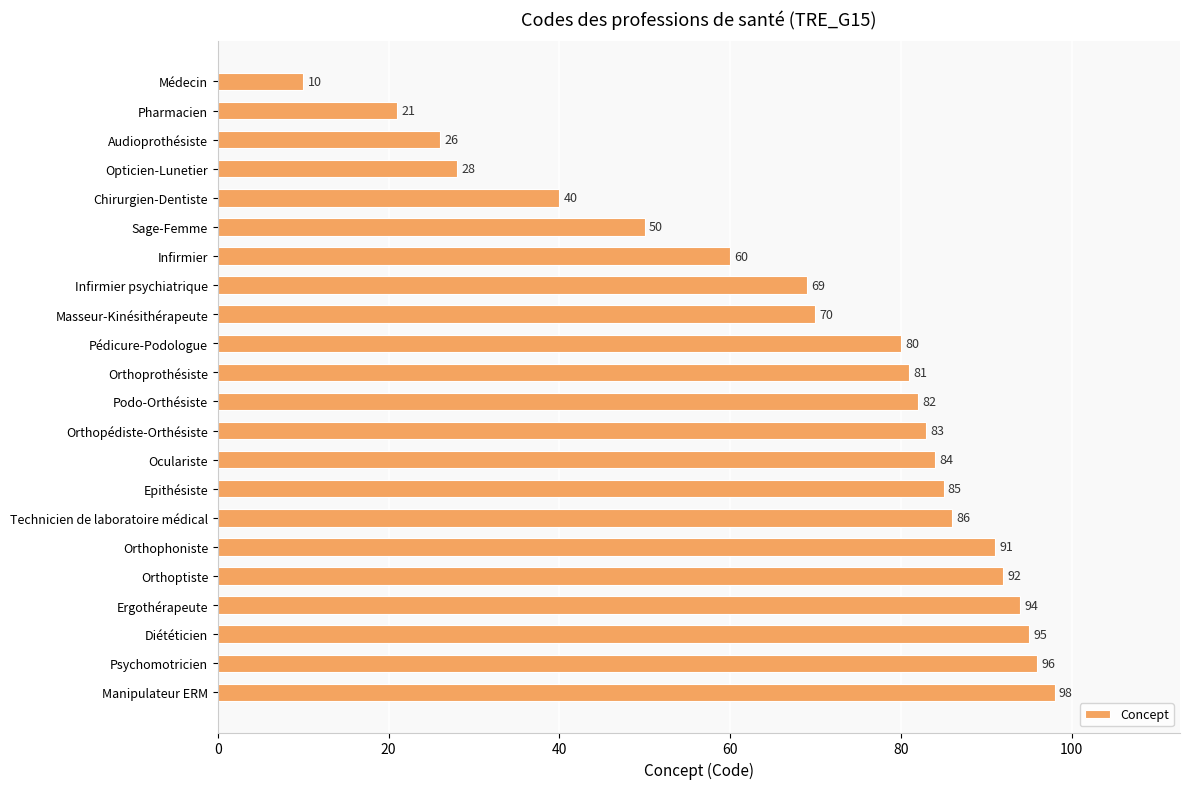

True or false: the data shows 9 at Pharmacien.

False